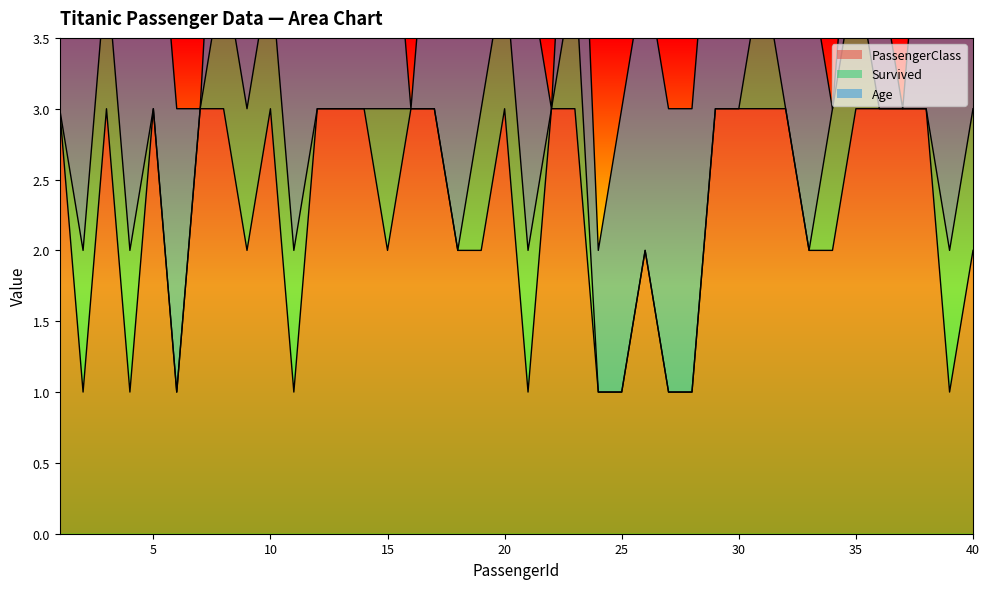

Reading left to right, extract all data points from this chart.

PassengerClass: 1=3	2=1	3=3	4=1	5=3	6=1	7=3	8=3	9=2	10=3	11=1	12=3	13=3	14=3	15=2	16=3	17=3	18=2	19=2	20=3	21=1	22=3	23=3	24=1	25=1	26=2	27=1	28=1	29=3	30=3	31=3	32=3	33=2	34=2	35=3	36=3	37=3	38=3	39=1	40=2
Survived: 1=0	2=1	3=1	4=1	5=0	6=0	7=0	8=1	9=1	10=1	11=1	12=0	13=0	14=0	15=1	16=0	17=0	18=0	19=1	20=1	21=1	22=0	23=1	24=0	25=0	26=0	27=0	28=0	29=0	30=0	31=1	32=0	33=0	34=1	35=1	36=0	37=0	38=0	39=1	40=1
Age: 1=2	2=2	3=2	4=2	5=2	6=2	7=0	8=2	9=1	10=0	11=2	12=2	13=2	14=1	15=2	16=0	17=2	18=2	19=2	20=1	21=2	22=0	23=2	24=1	25=2	26=2	27=2	28=2	29=2	30=1	31=1	32=2	33=2	34=0	35=1	36=1	37=0	38=2	39=2	40=2